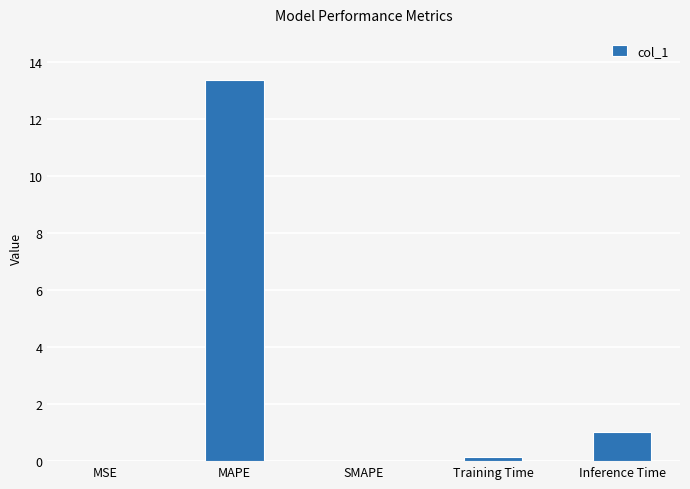

The value at SMAPE is 0.0. True or false?

True